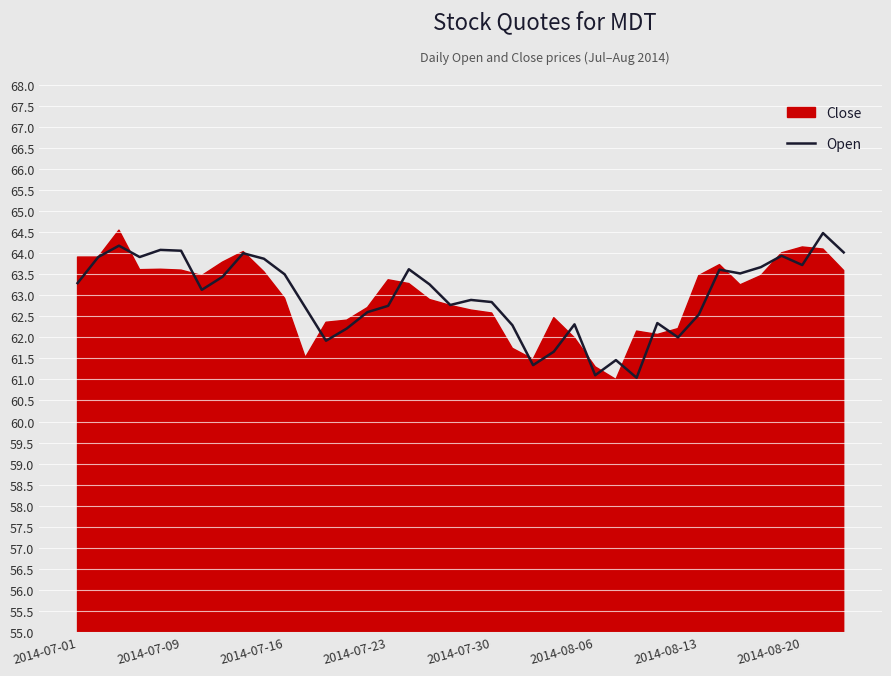

What is the difference between the maximum and second lowest values?

3.4